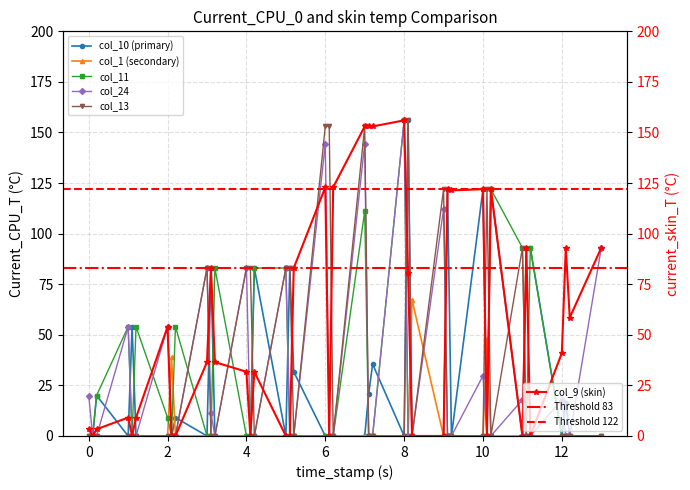

Which category has the highest value in the col_24 series?

8